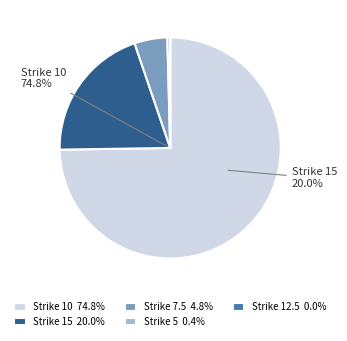

Which slice represents more than half of the pie?

10